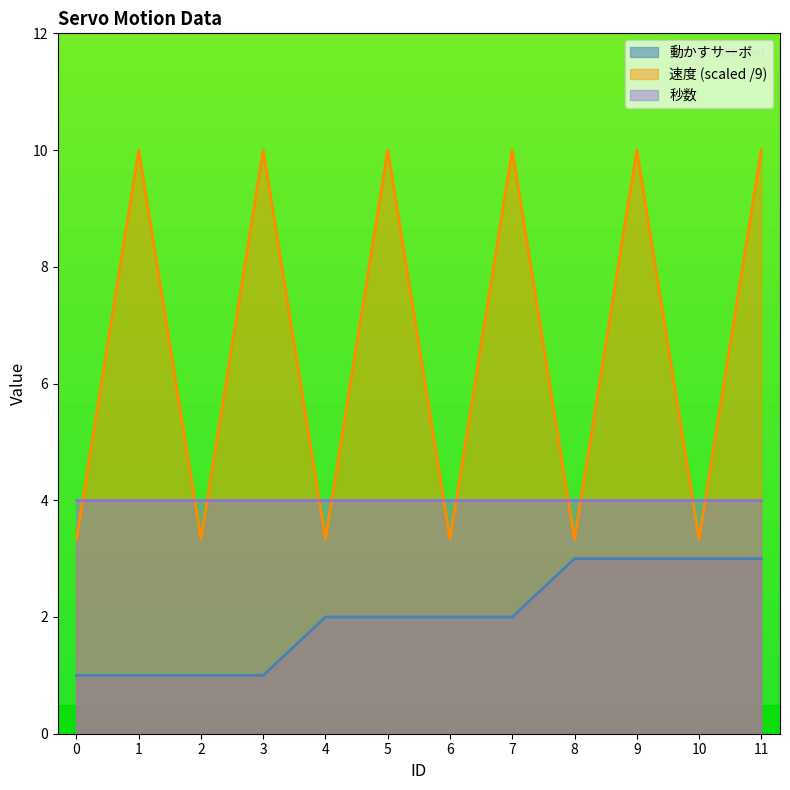

Which series has the largest total across all categories?

速度 (scaled /9)